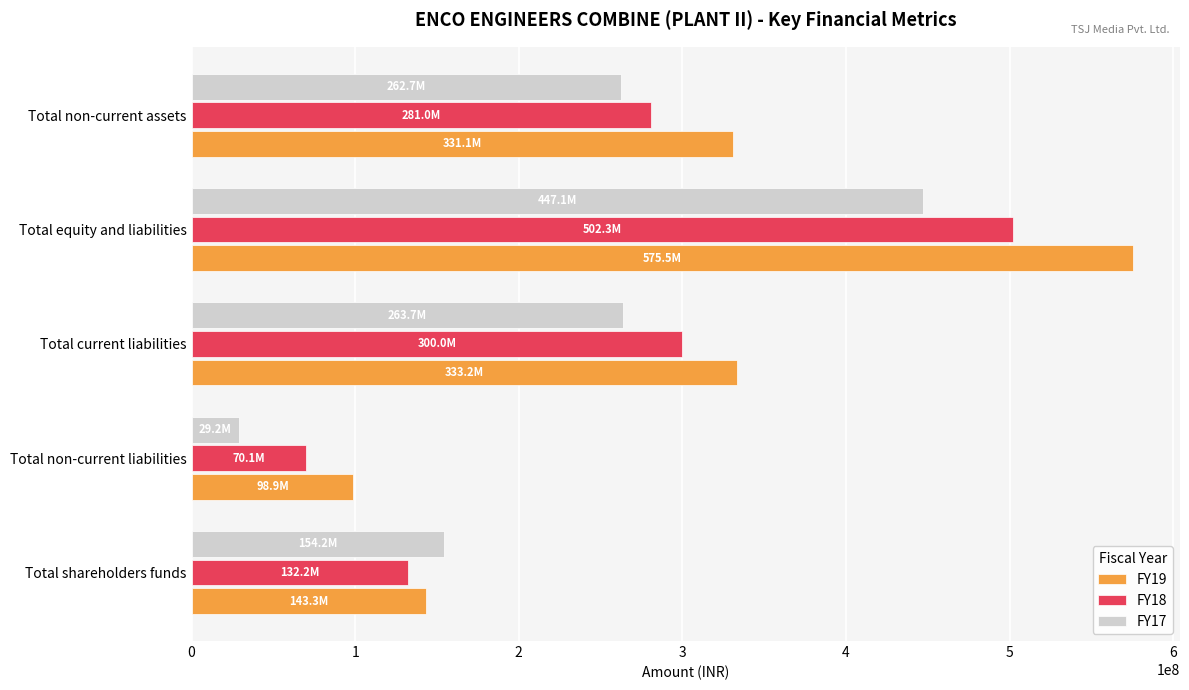

At how many categories does at least one series exceed 384607779?

1